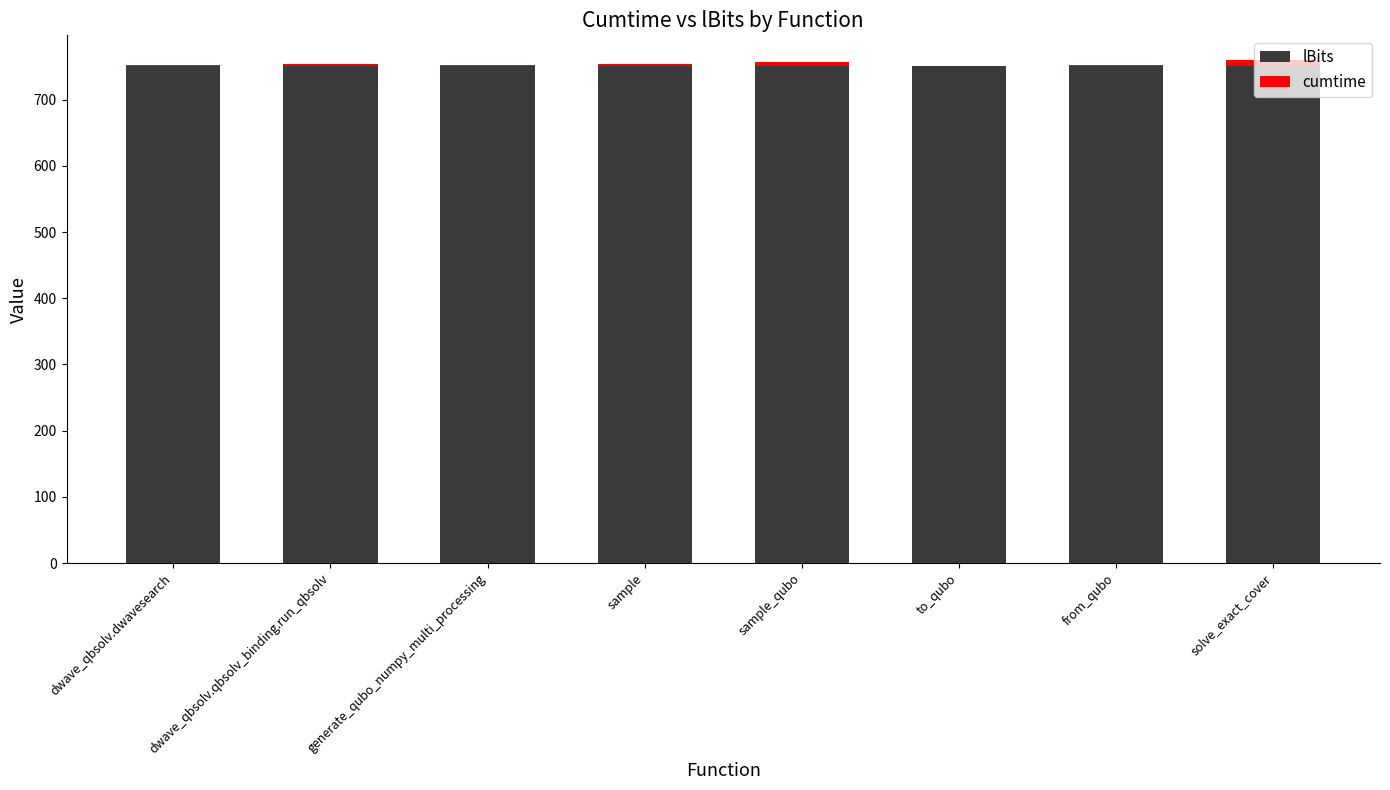

Is it true that lBits equals 1145.9 at sample_qubo?

False